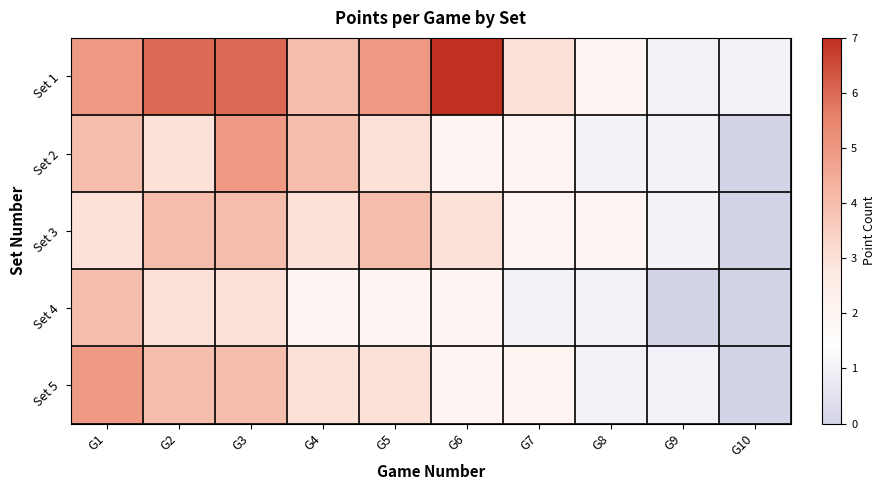

Which series has the largest range (max minus min)?

Set 1